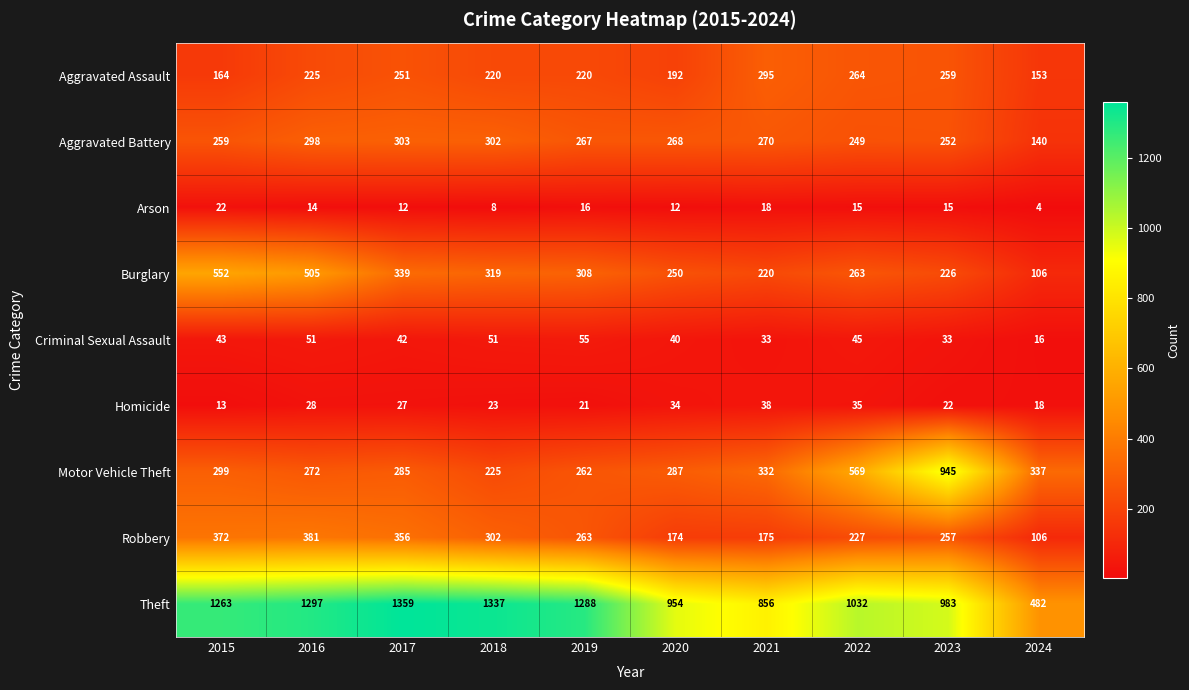

What value does the Homicide series have at 2017?

27